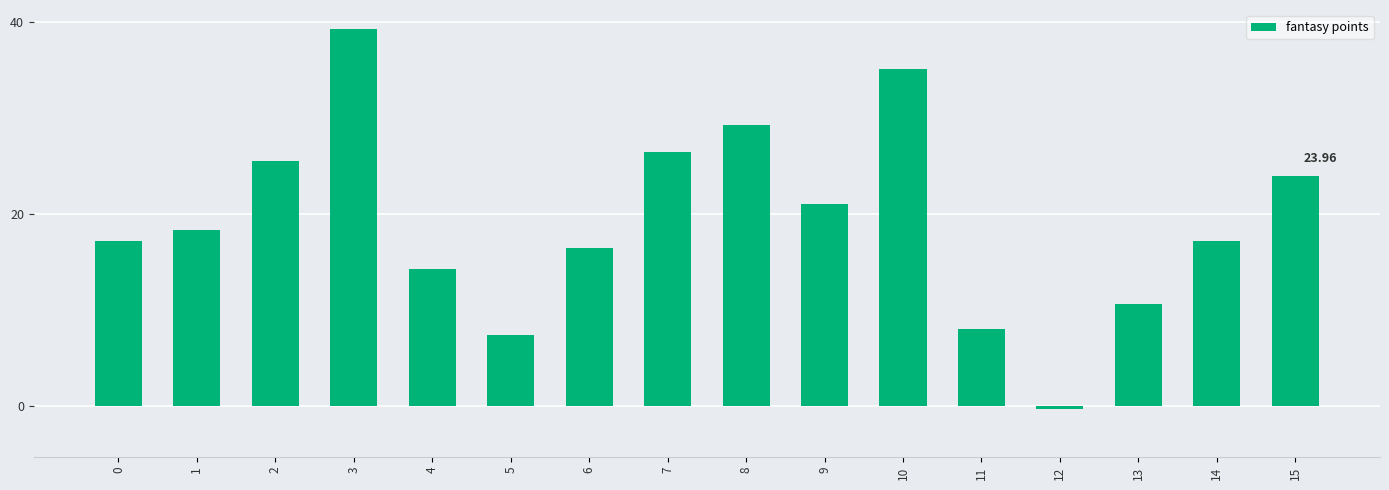

At which label does the data first exceed 18?

1